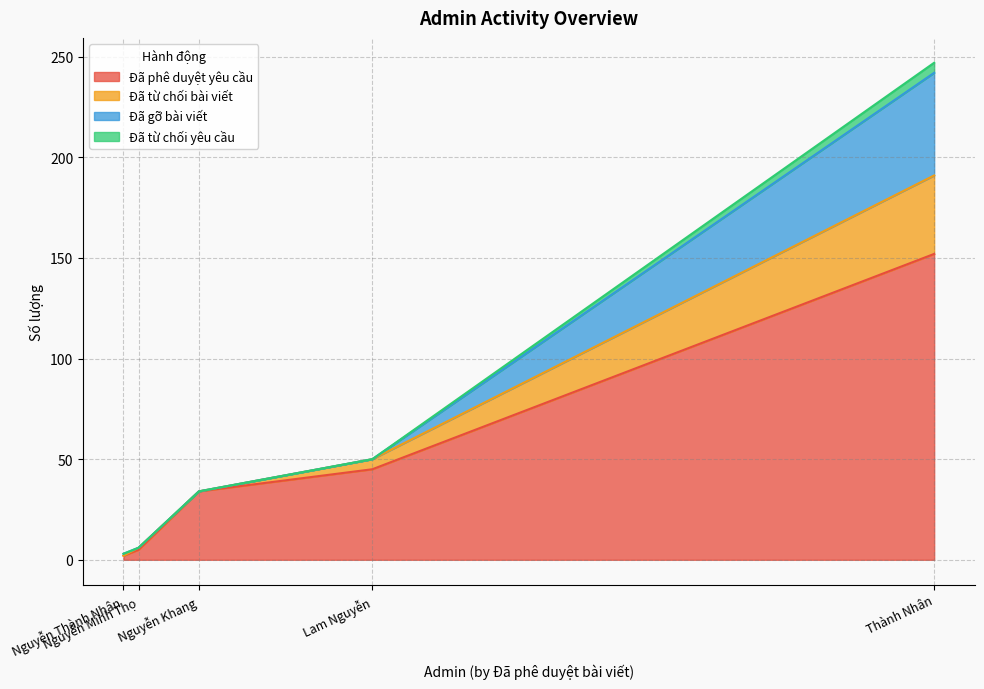

Rank the series at Lam Nguyễn from lowest to highest value.

Đã gỡ bài viết, Đã từ chối yêu cầu, Đã từ chối bài viết, Đã phê duyệt yêu cầu